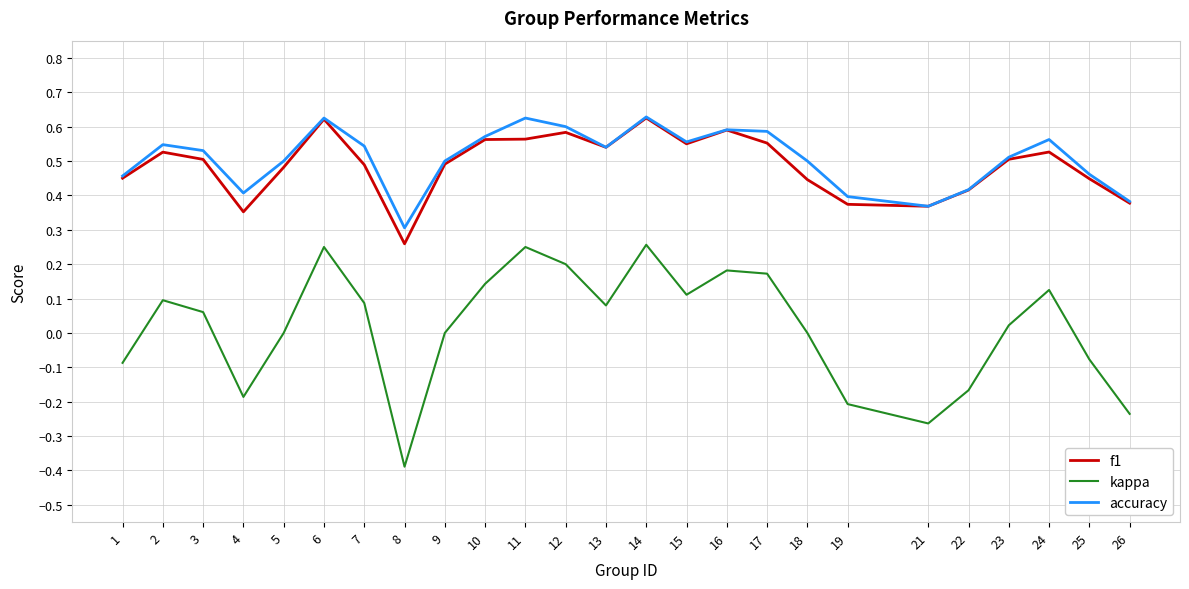

True or false: accuracy has a value of 0.6 at 10.

True